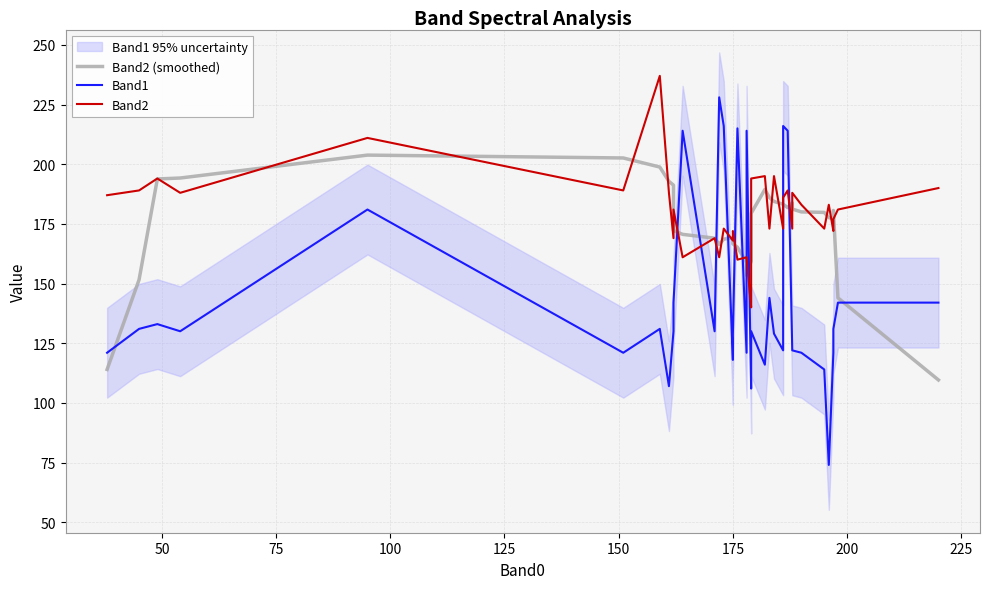

Rank the series by their maximum value, from highest to lowest.

Band2, Band1, Band2 (smoothed)